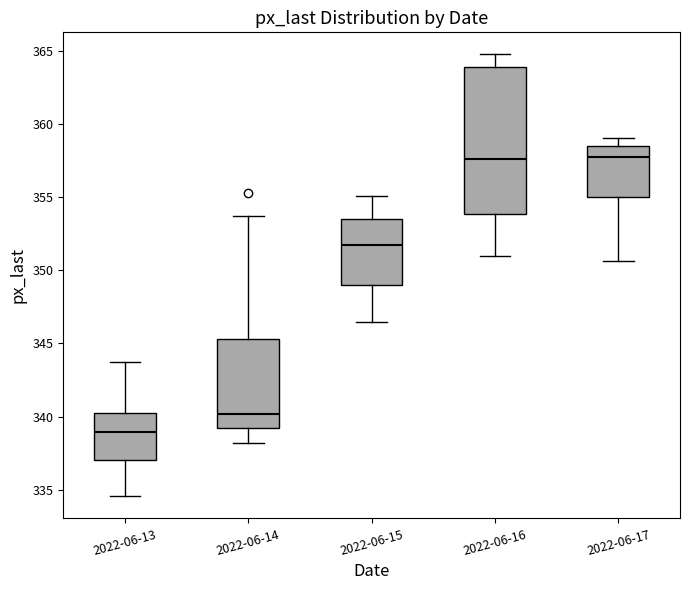

Reading left to right, read every box against the y-axis: the position of its median line, the range the box covers, and the ends of its whiskers. The values are not printed on the chart, so give them approximately, as read against the axis.

2022-06-13: median 339.0, box 337.0 to 340.5, whiskers 334.5 to 344.0
2022-06-14: median 340.0, box 339.5 to 345.5, whiskers 338.0 to 353.5
2022-06-15: median 351.5, box 349.0 to 353.5, whiskers 346.5 to 355.0
2022-06-16: median 357.5, box 354.0 to 364.0, whiskers 351.0 to 365.0
2022-06-17: median 358.0, box 355.0 to 358.5, whiskers 350.5 to 359.0